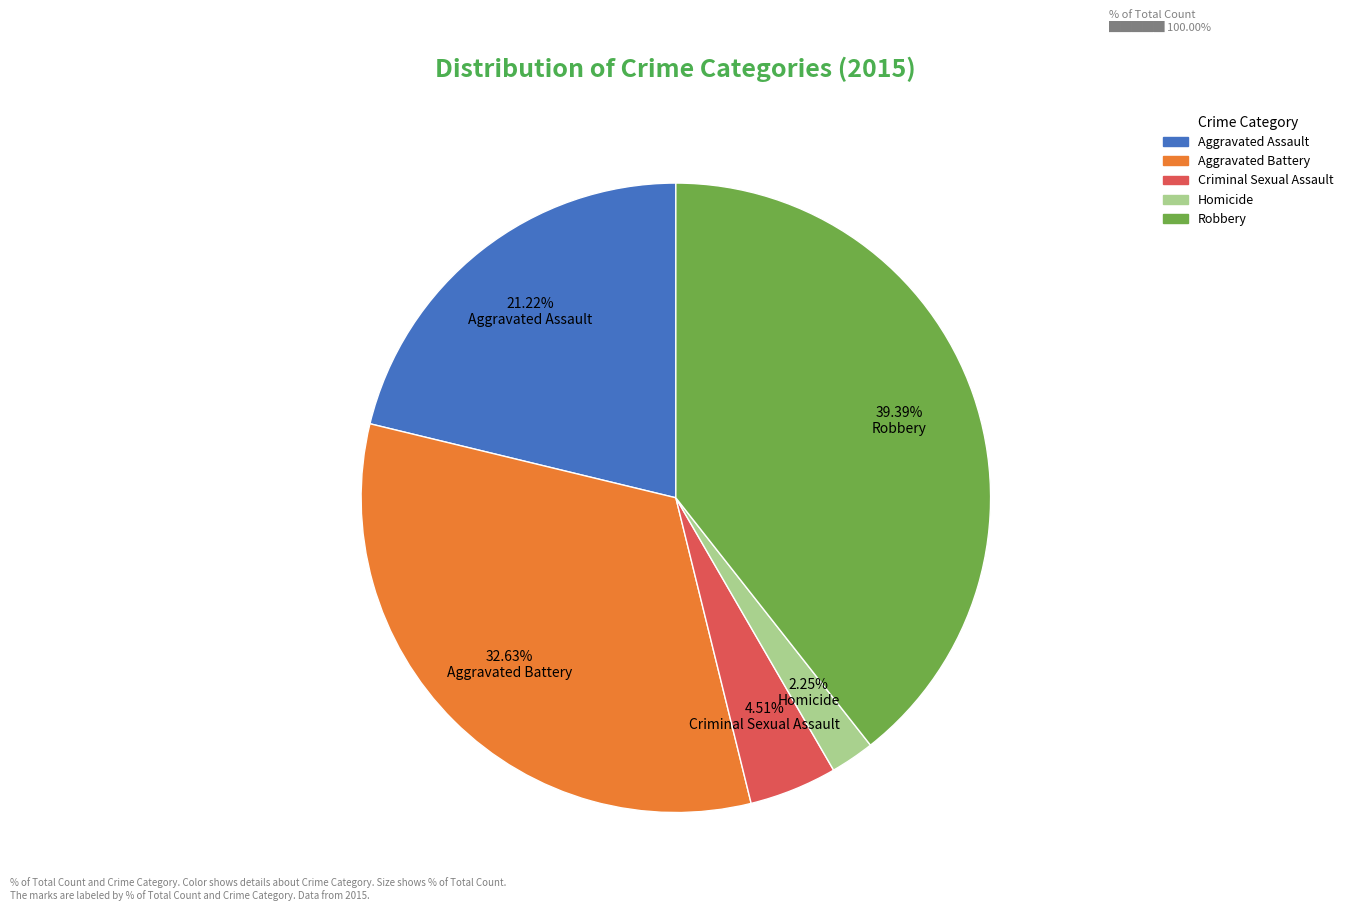

Which slice is the largest?

Robbery